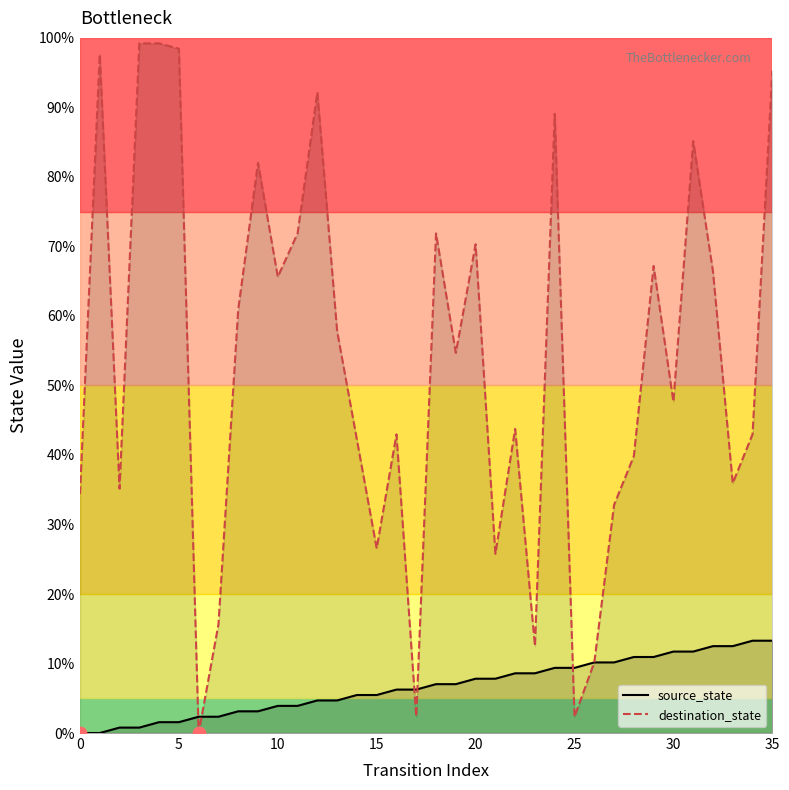

Which series has the largest total across all categories?

destination_state